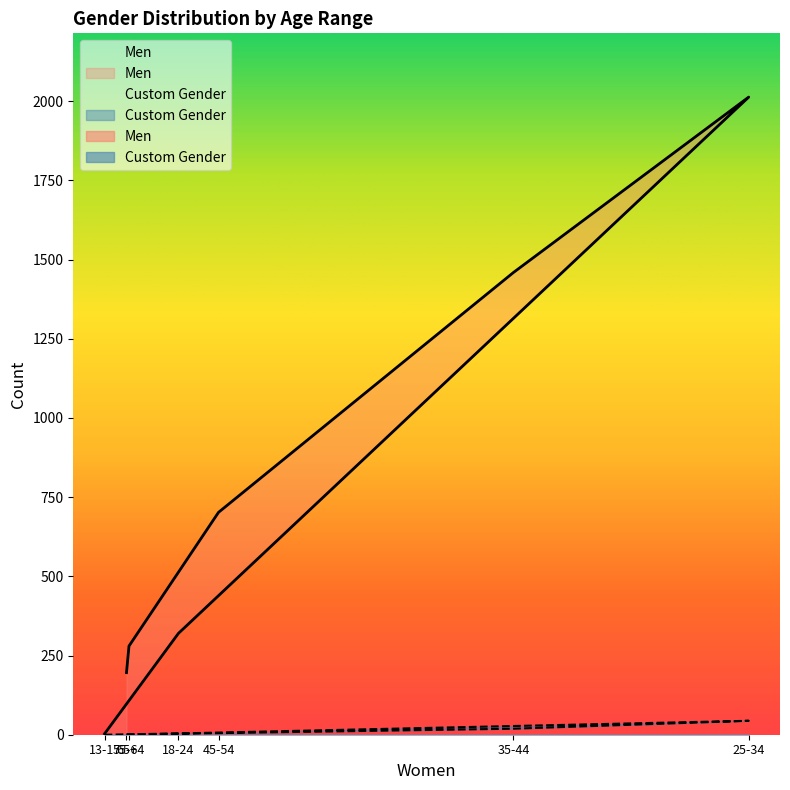

True or false: Men and Custom Gender cross at least once.

False